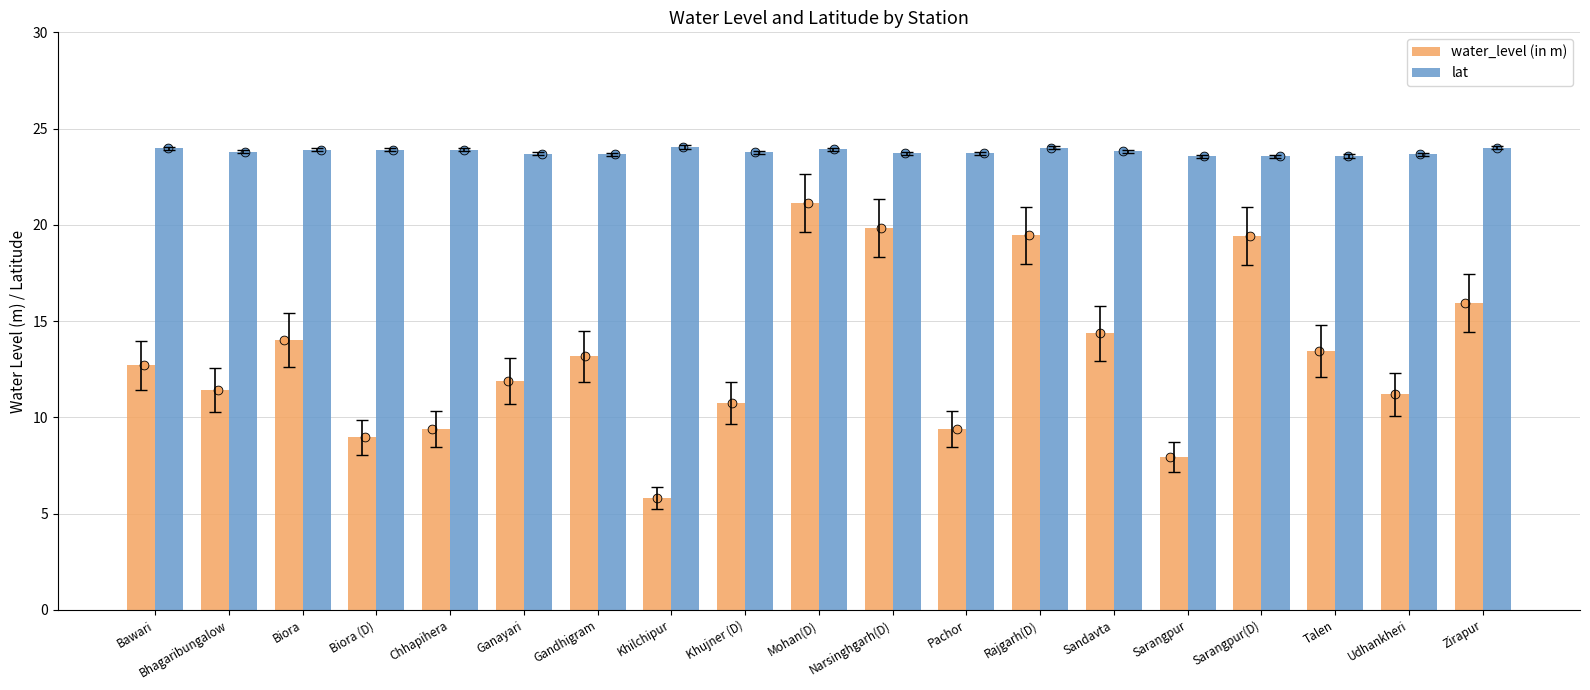

Which series contains the highest Y value?

lat